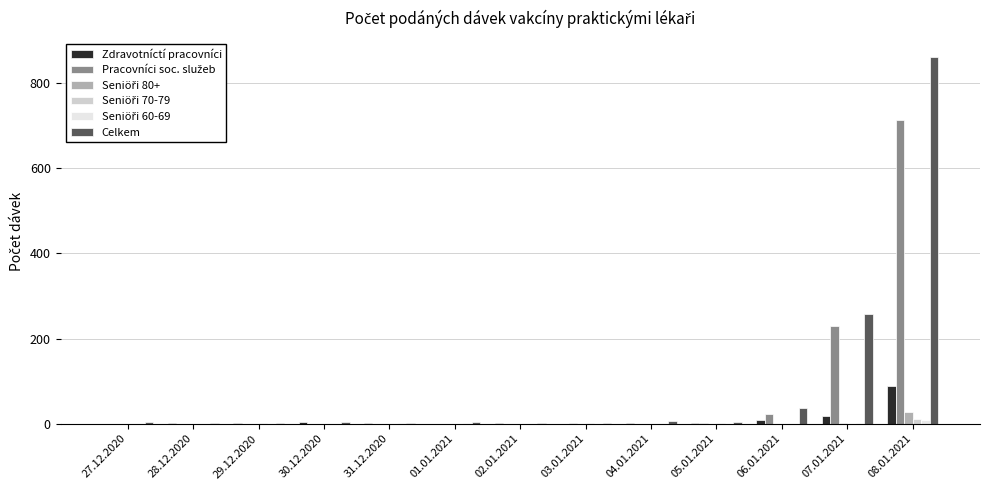

Does the chart contain stacked bars?

No